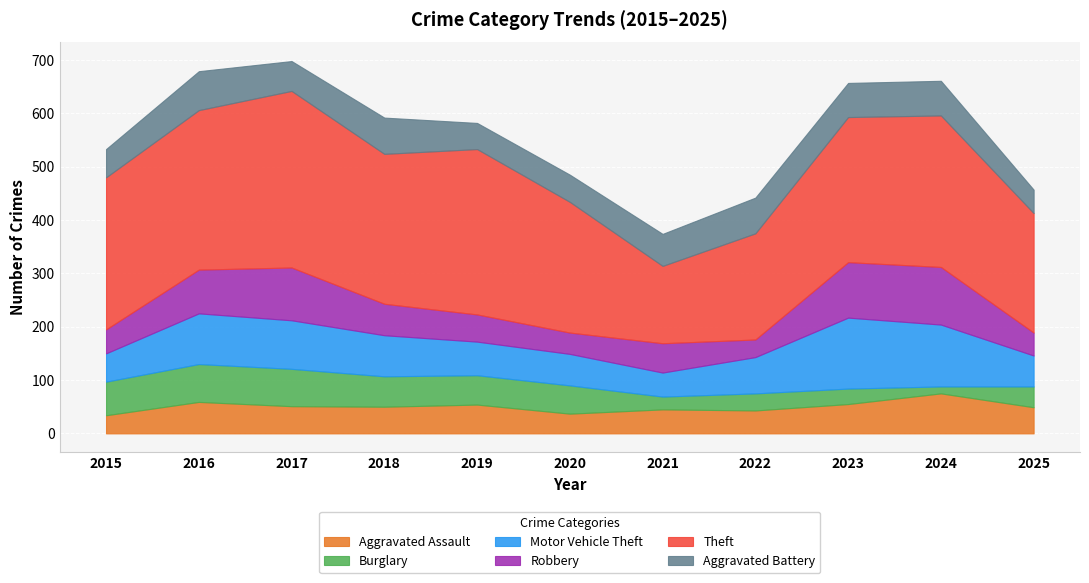

How many data points in Aggravated Battery are above 60?

5